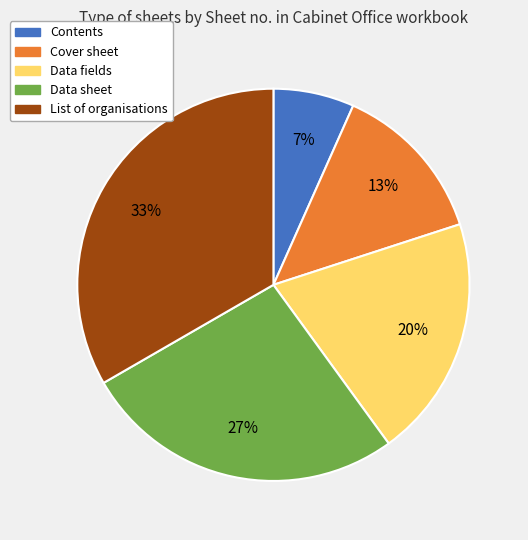

Rank the categories by value from highest to lowest.

List of organisations, Data sheet, Data fields, Cover sheet, Contents